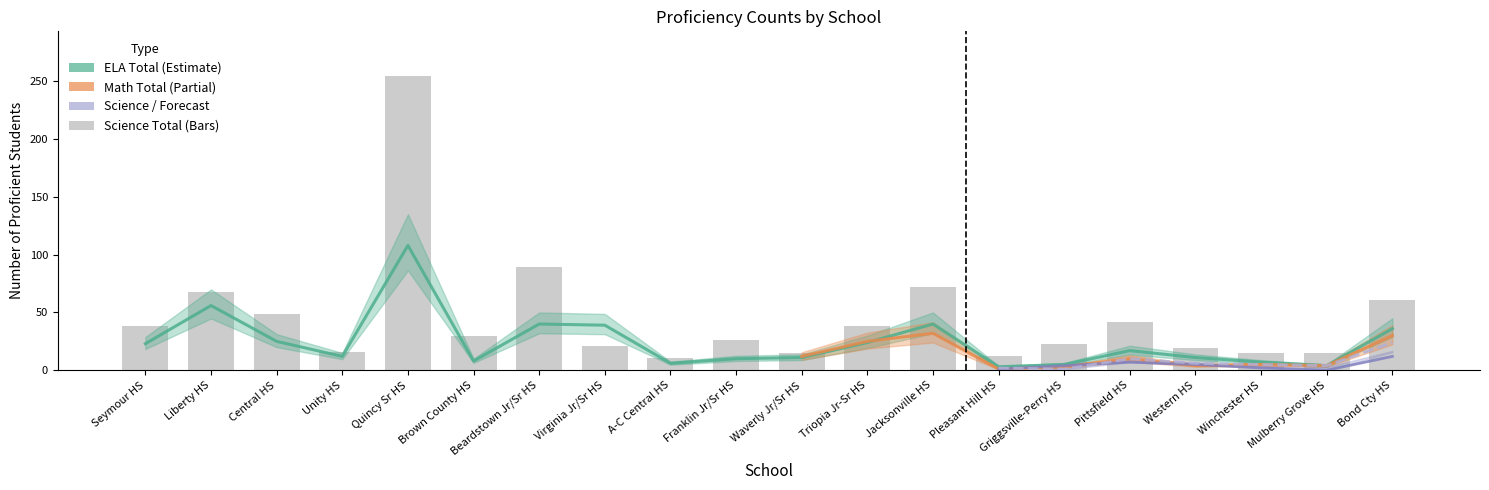

Which has a higher value, Western HS or Franklin Jr/Sr HS?

Western HS